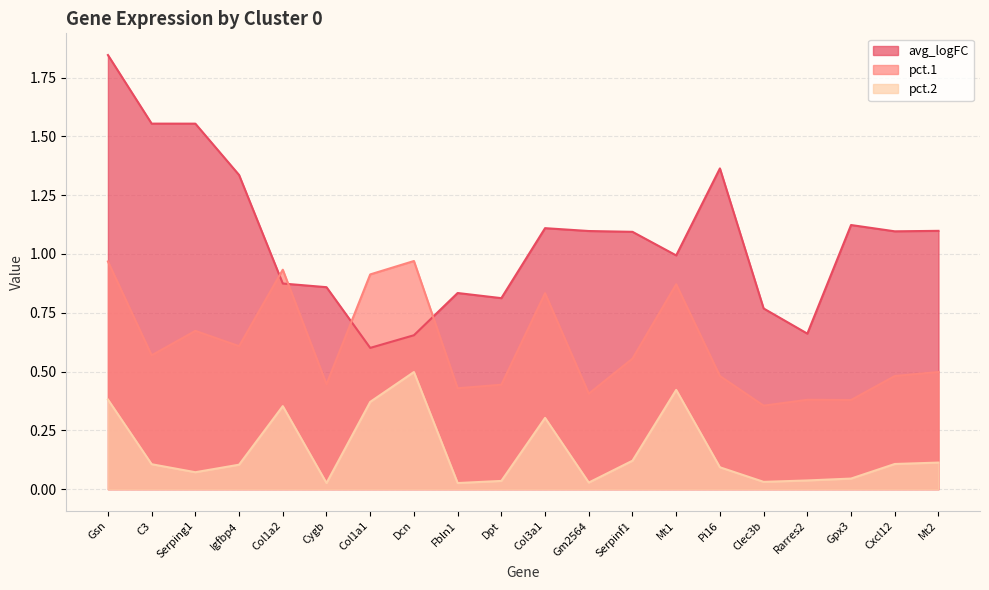

The pct.2 series shows 0.4 at Col1a1. True or false?

True